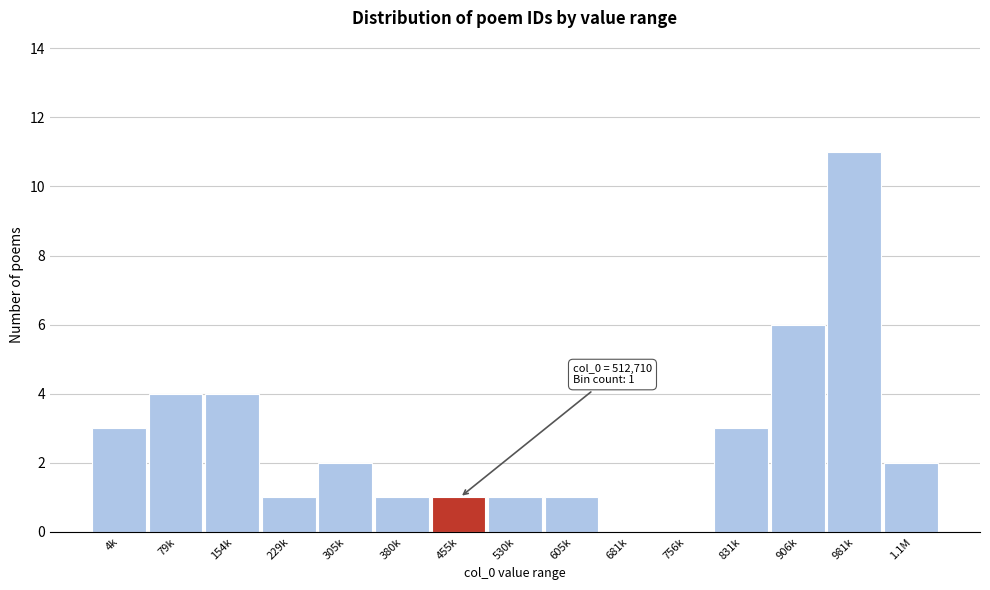

Reading right to left, what are all the values shown in this chart?

1.1M=2	981k=11	906k=6	831k=3	756k=0	681k=0	605k=1	530k=1	455k=1	380k=1	305k=2	229k=1	154k=4	79k=4	4k=3